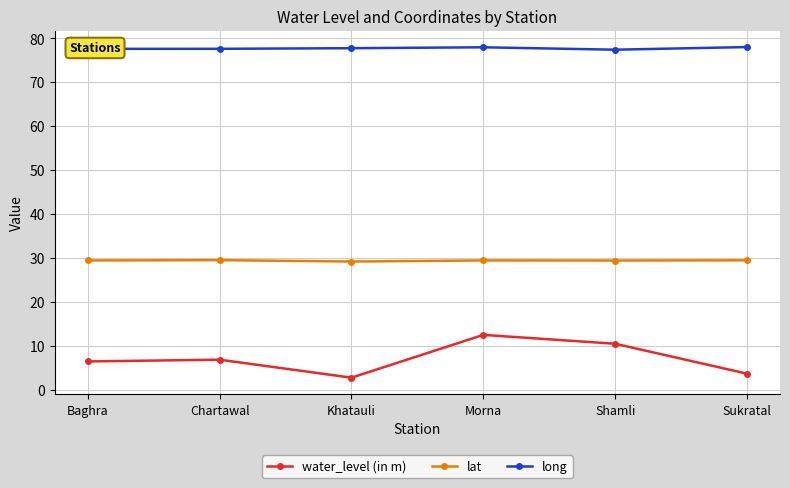

Rank the series by their maximum value, from highest to lowest.

long, lat, water_level (in m)